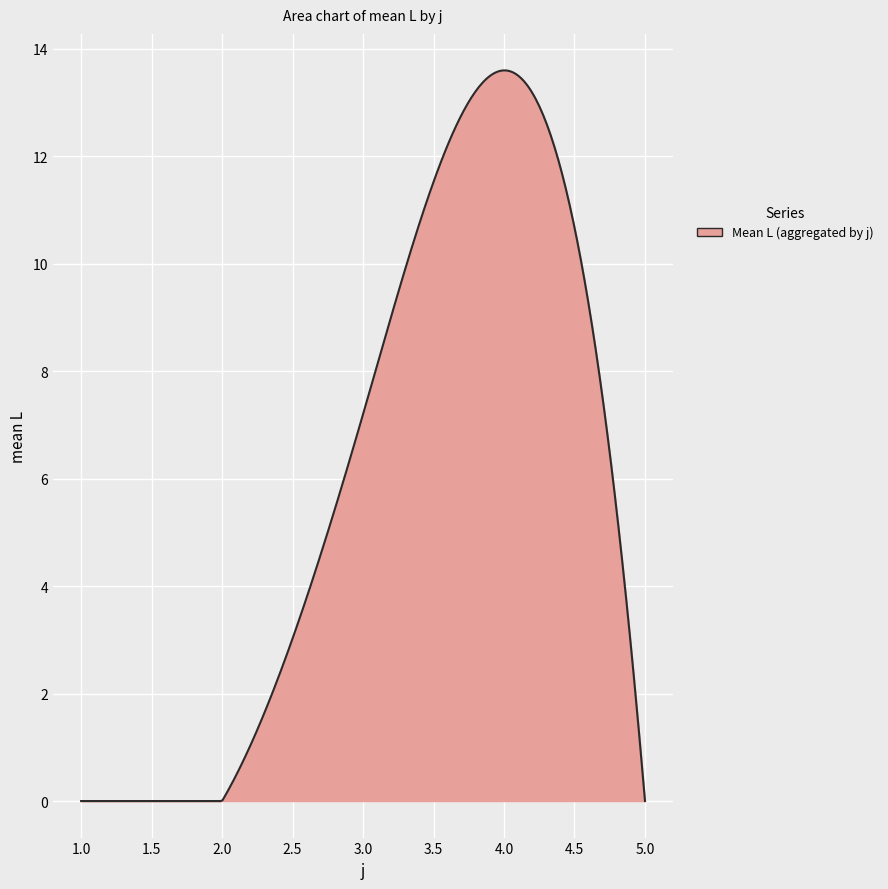

What is the greatest value displayed?

13.6